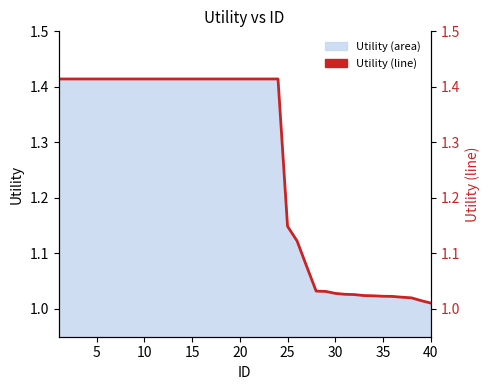

Reading left to right, extract all data points from this chart.

1.4	1.4	1.4	1.4	1.4	1.4	1.4	1.4	1.4	1.4	1.4	1.4	1.4	1.4	1.4	1.4	1.4	1.4	1.4	1.4	1.4	1.4	1.4	1.4	1.1	1.1	1.1	1.0	1.0	1.0	1.0	1.0	1.0	1.0	1.0	1.0	1.0	1.0	1.0	1.0